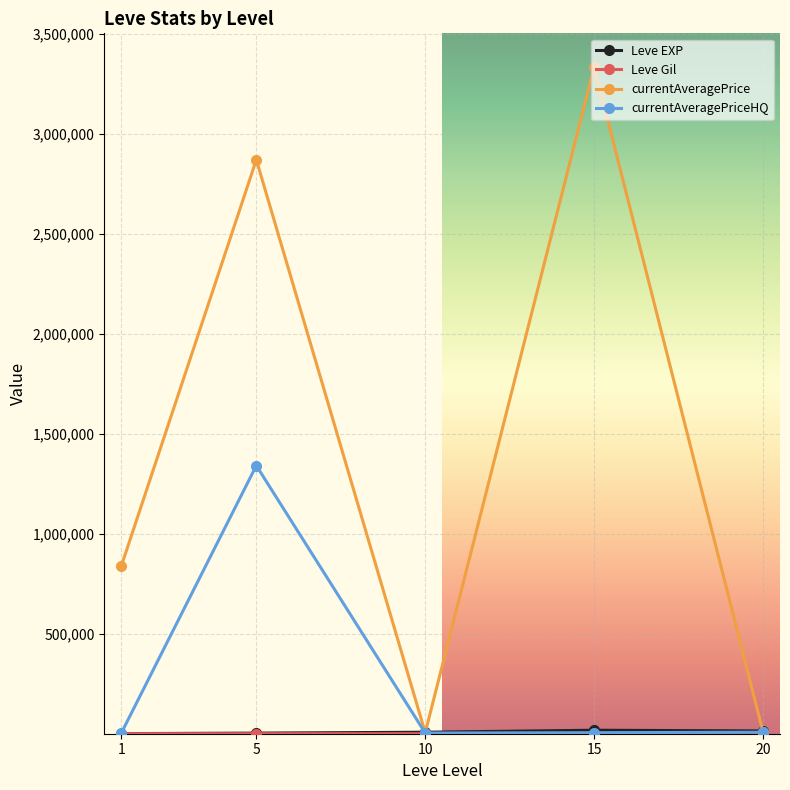

What is the value of the currentAveragePrice point at the 4th from the left?

3337055.7